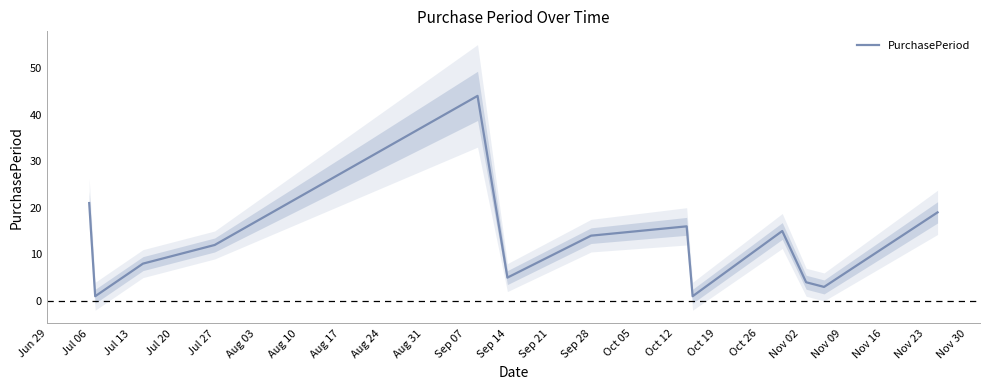

Where is PurchasePeriod nearest to the value 22?

Jul 06